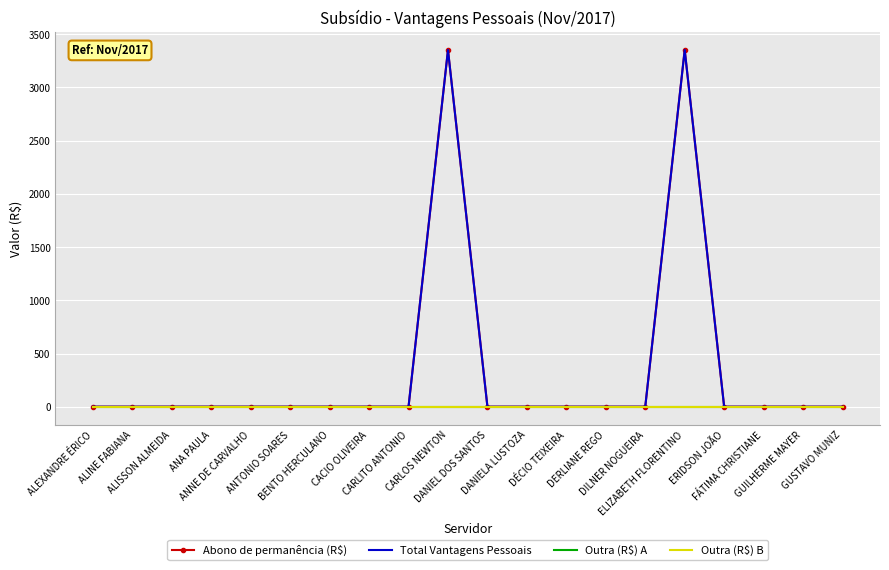

How many interior local peaks does the Abono de permanência (R$) series have?

2